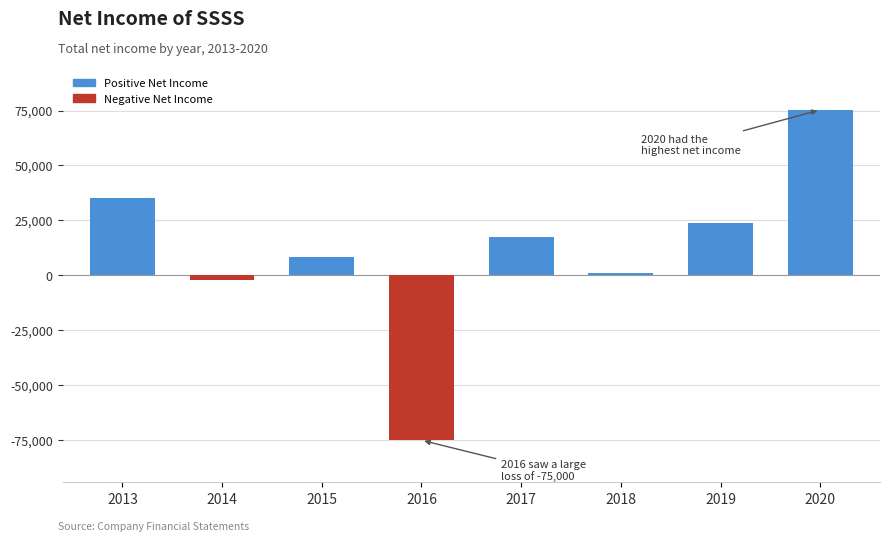

What is the difference between the values at 2015 and 2016?

83500